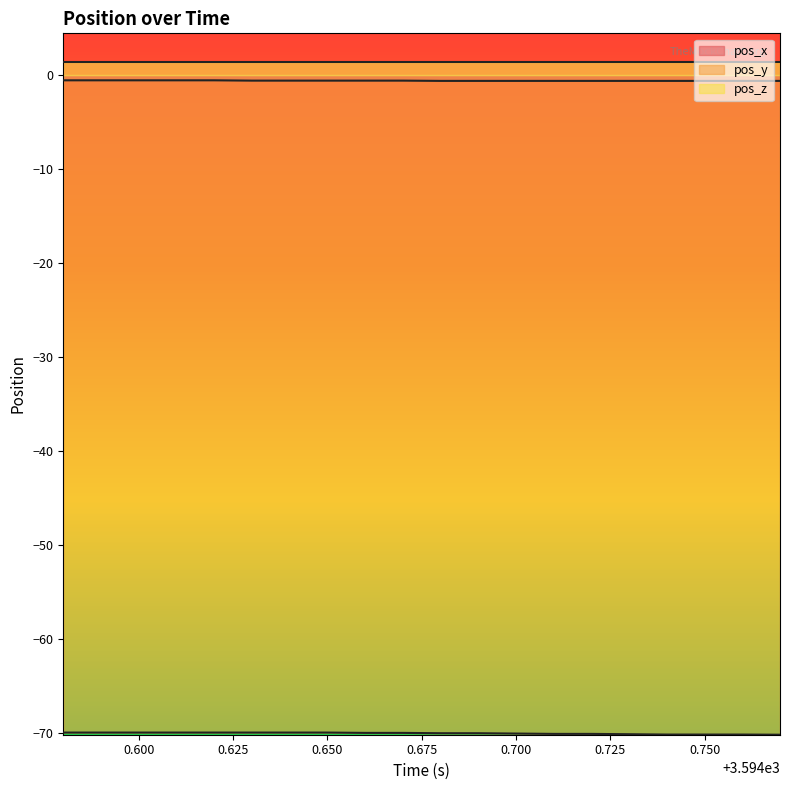

True or false: pos_y and pos_z intersect in this chart.

False